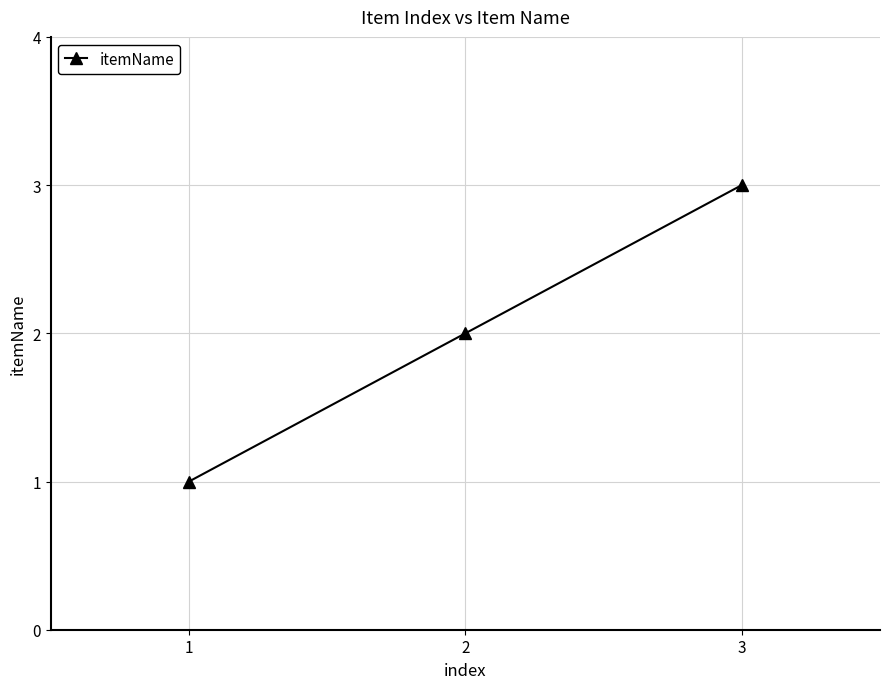

What is the value of the 1st point from the left?

1